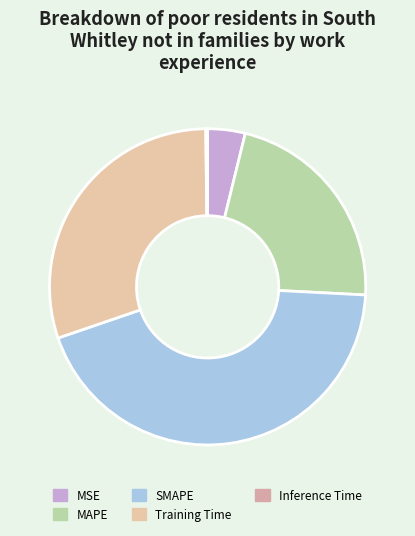

How many slices are in this pie chart?

5